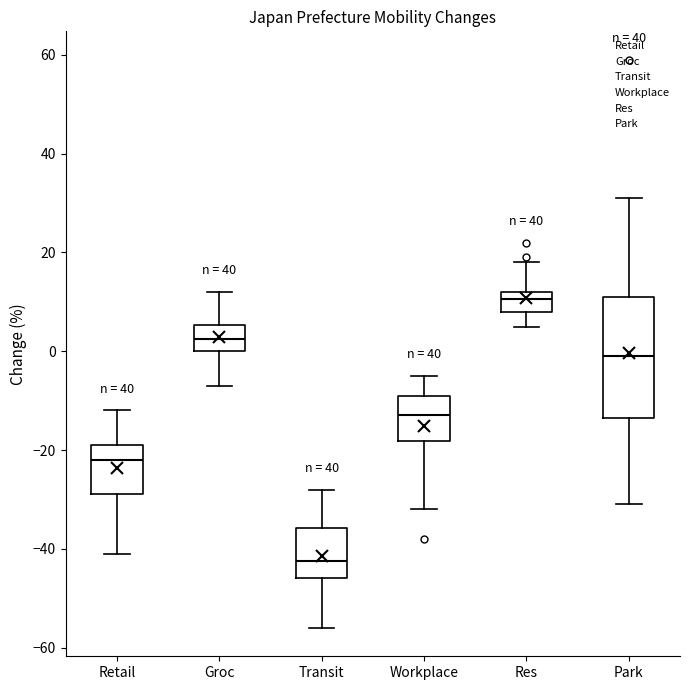

Comparing the boxes themselves (not the whiskers), which one is the tallest?

Park